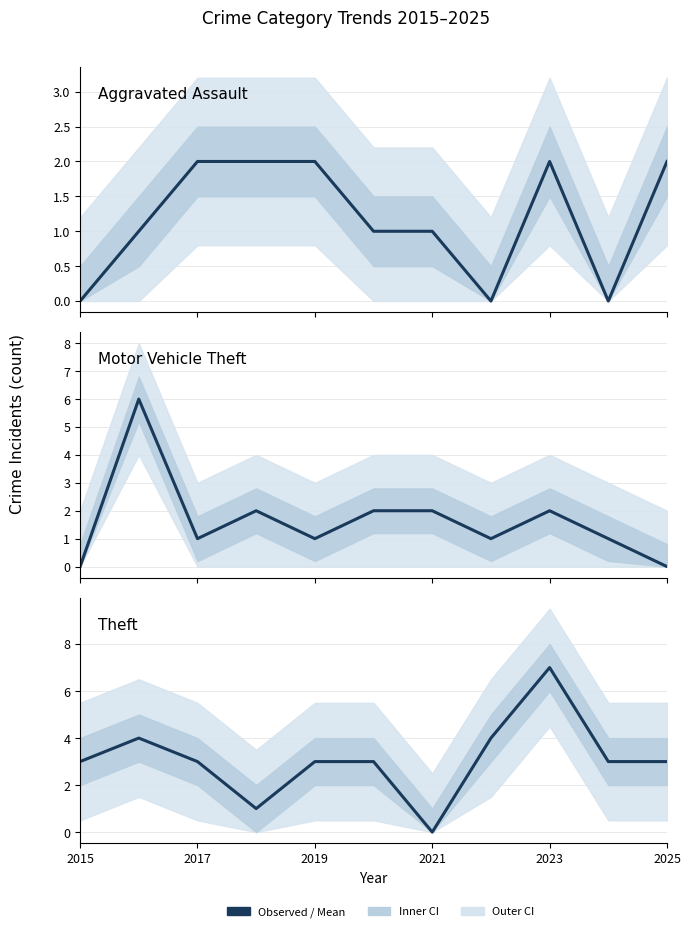

At which category does the chart reach its minimum across all series?

2015